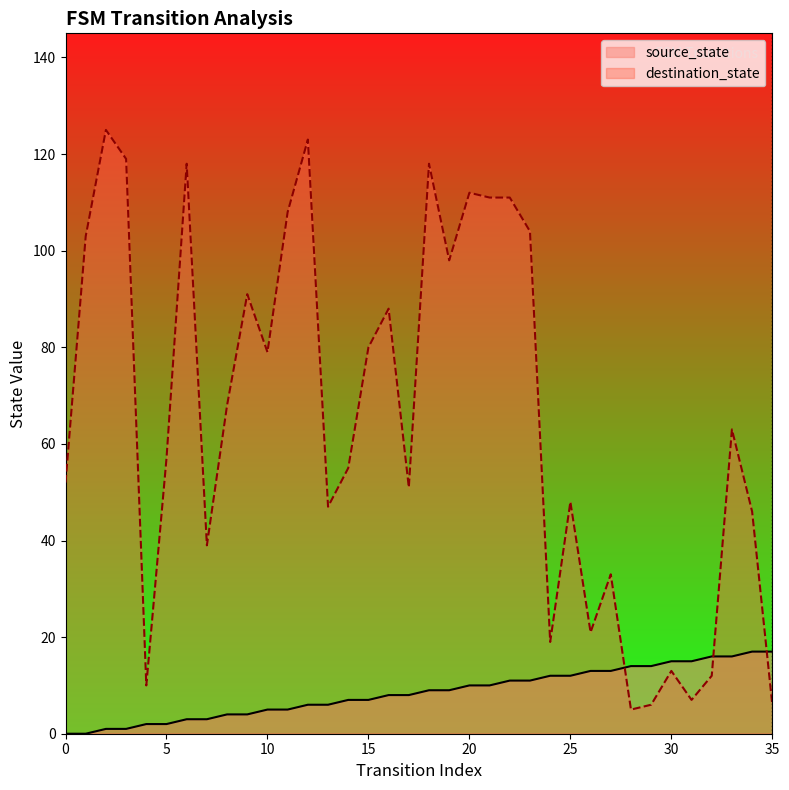

Count the number of data series in this chart.

2